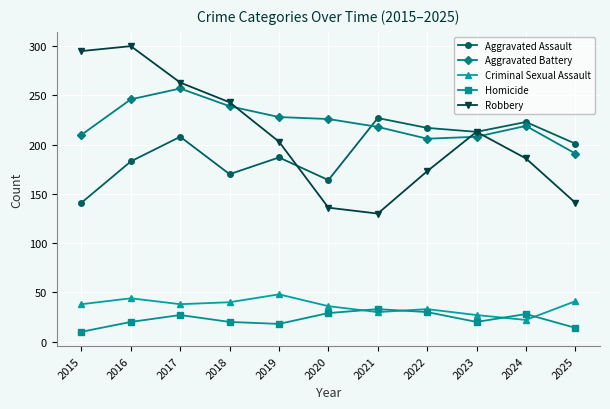

How many data points does each series have?

11